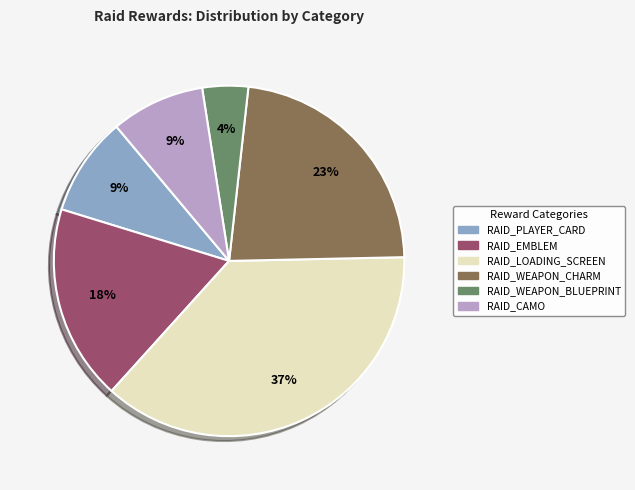

To the nearest percent, what is the difference between the largest and smallest slice percentages?

33%